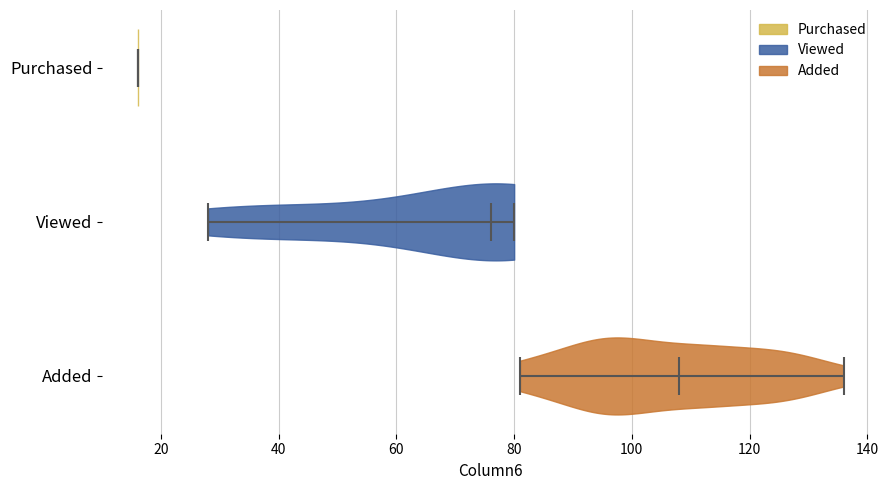

Reading bottom to top, read every violin against the x-axis: where its median line is, and the lowest and highest points it reaches. The values are not printed on the chart, so give them approximately, as read against the axis.

Added: median line 108, lowest point 82, highest point 136
Viewed: median line 76, lowest point 28, highest point 80
Purchased: median line 16, lowest point 16, highest point 16